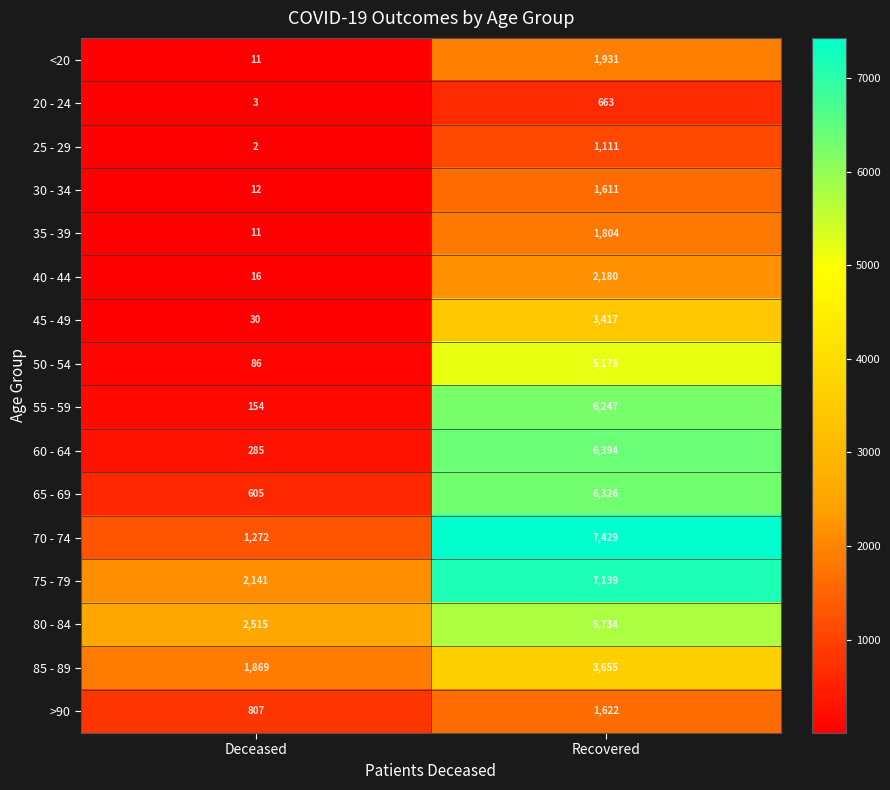

What is the total value across all series at Recovered?

62439